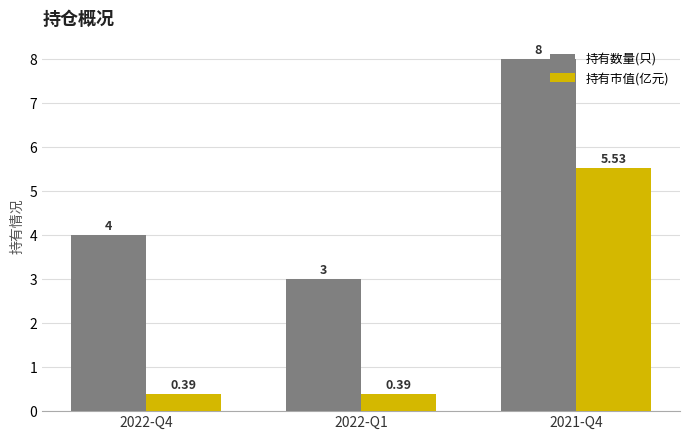

What is the difference between the maximum and second lowest values in the 持有数量(只) series?

4.0